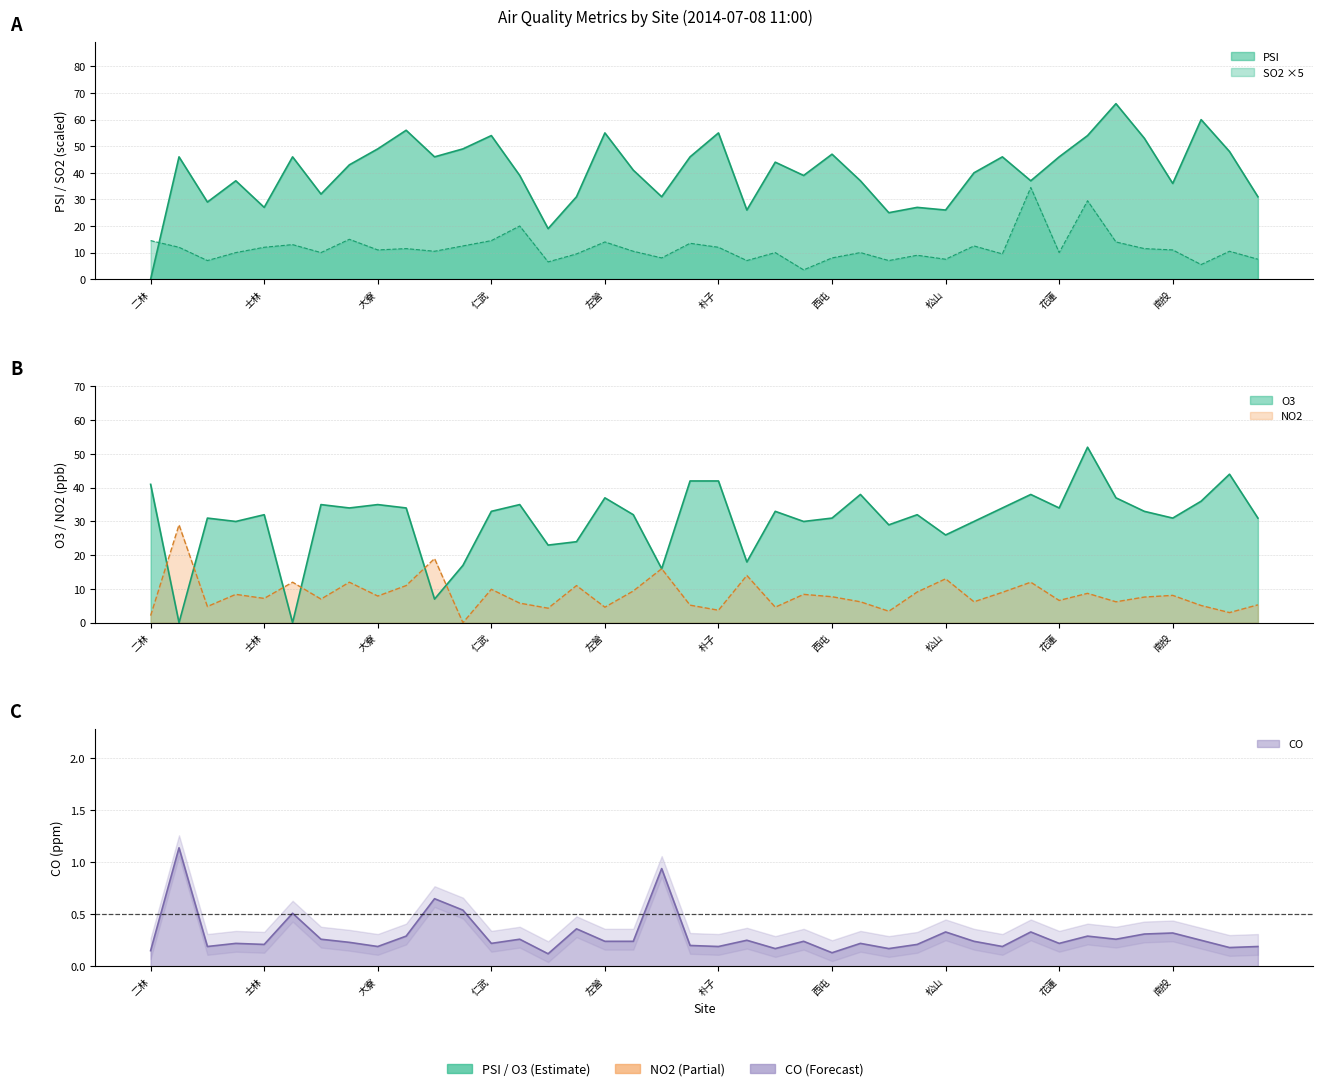

How many series are shown in this chart?

5